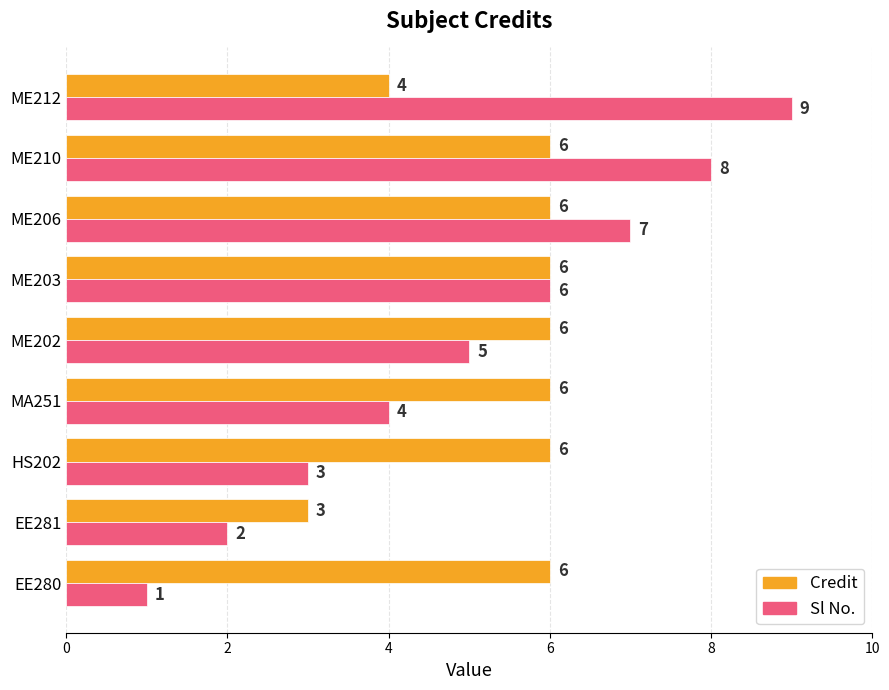

Is it true that Credit equals 9 at MA251?

False